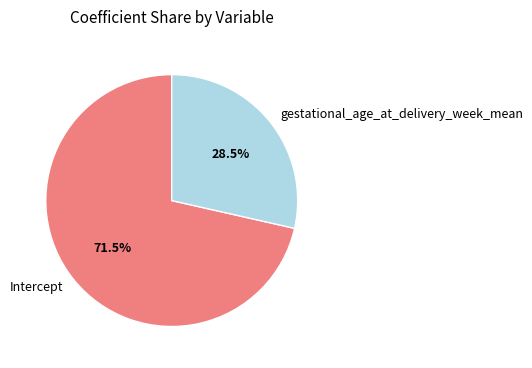

Do gestational_age_at_delivery_week_mean and Intercept together represent more than half of the pie?

Yes